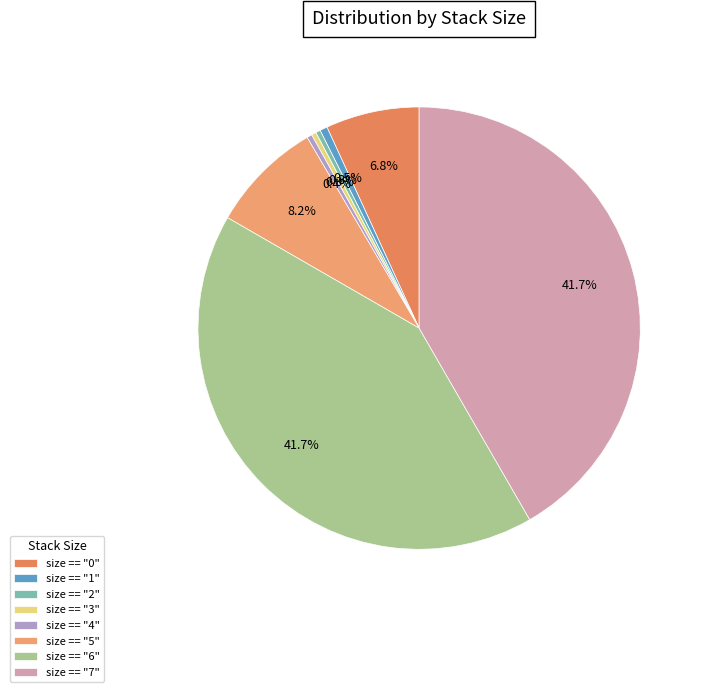

Which category has the biggest portion of the pie?

size == "7"